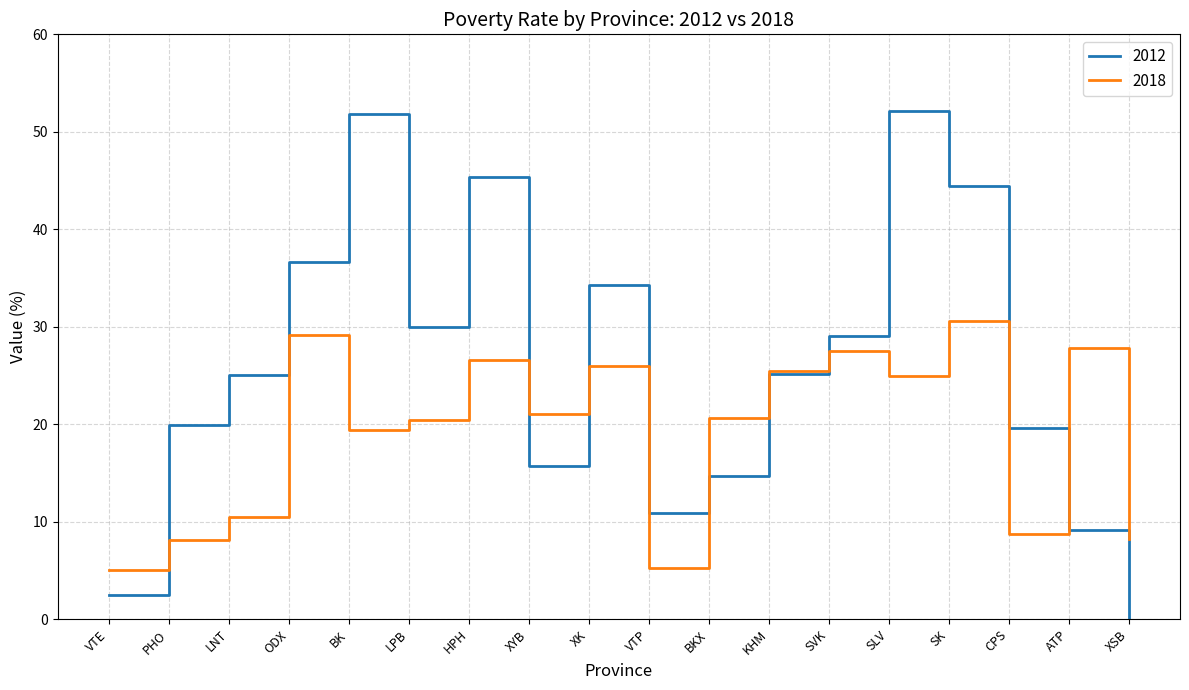

Rank the series by their maximum value, from highest to lowest.

2012, 2018